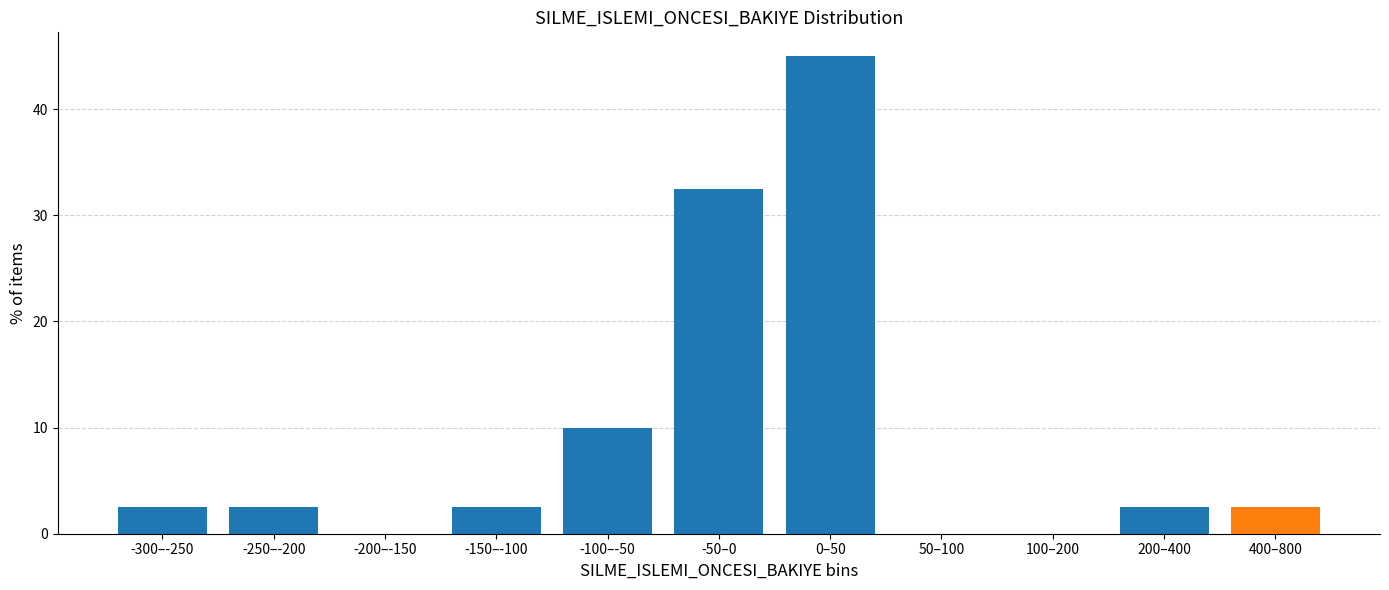

Reading left to right, extract all data points from this chart.

-300–-250=2.5	-250–-200=2.5	-200–-150=0.0	-150–-100=2.5	-100–-50=10.0	-50–0=32.5	0–50=45.0	50–100=0.0	100–200=0.0	200–400=2.5	400–800=2.5